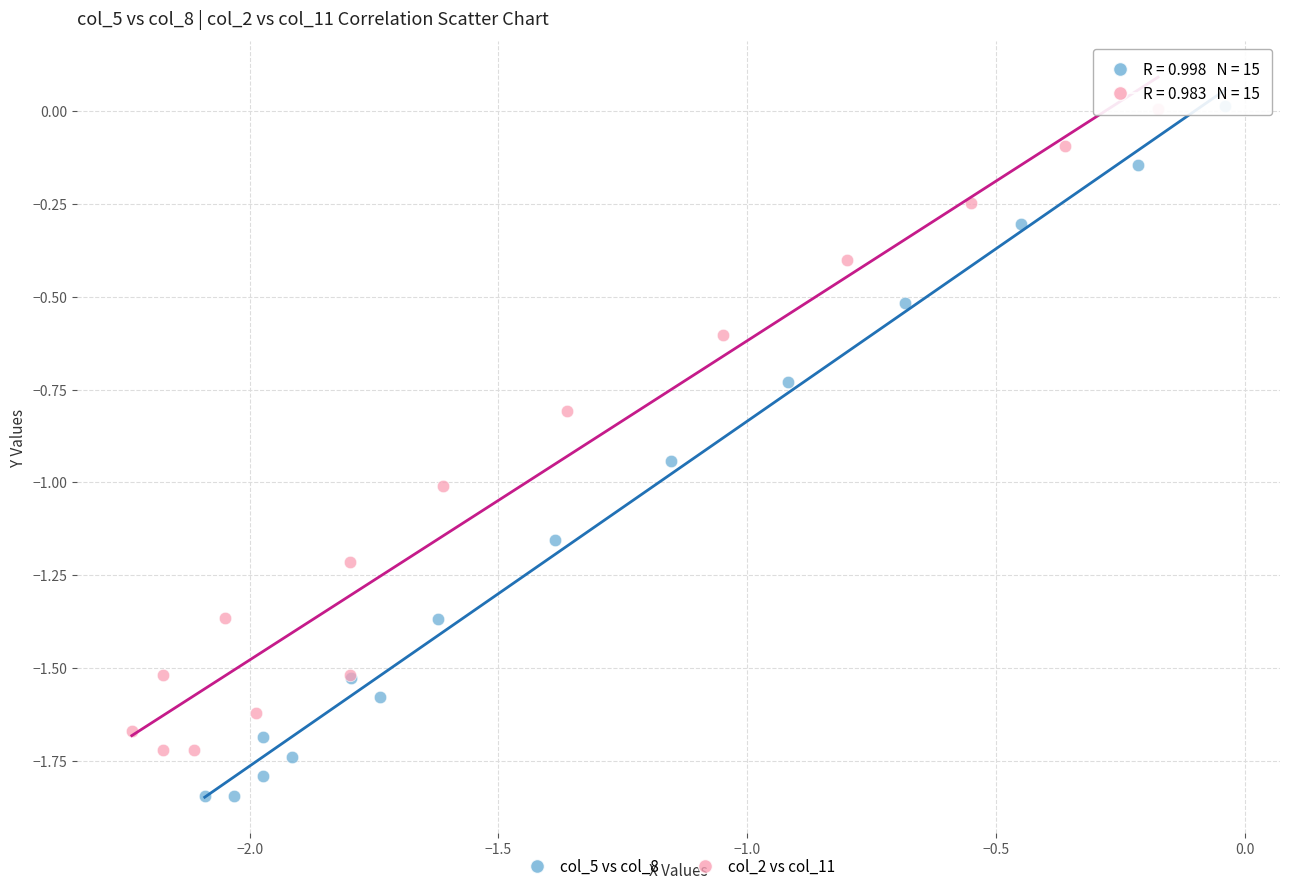

Which series has the largest Y range (max minus min)?

col_5 vs col_8